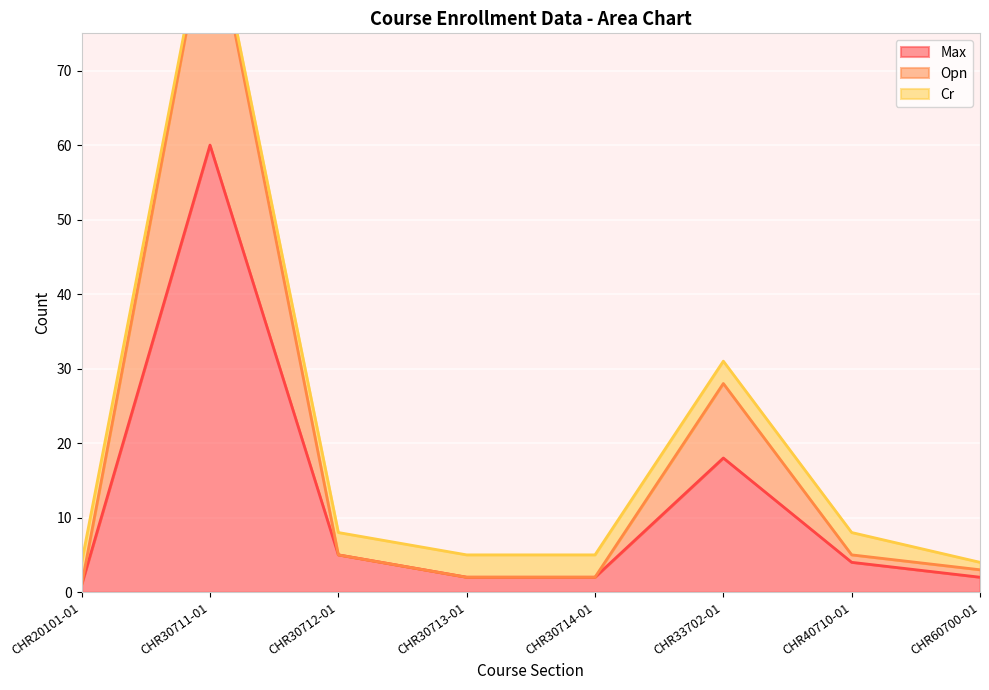

Where is the first local maximum for Opn?

CHR30711-01